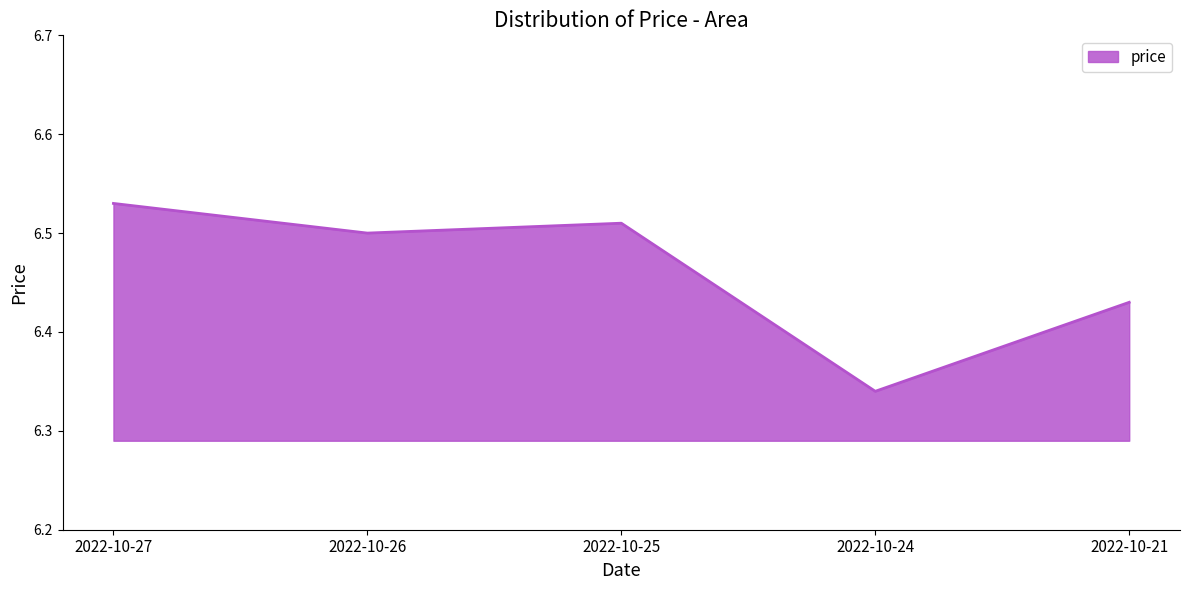

List the labels in order of value, smallest first.

2022-10-24, 2022-10-21, 2022-10-26, 2022-10-25, 2022-10-27